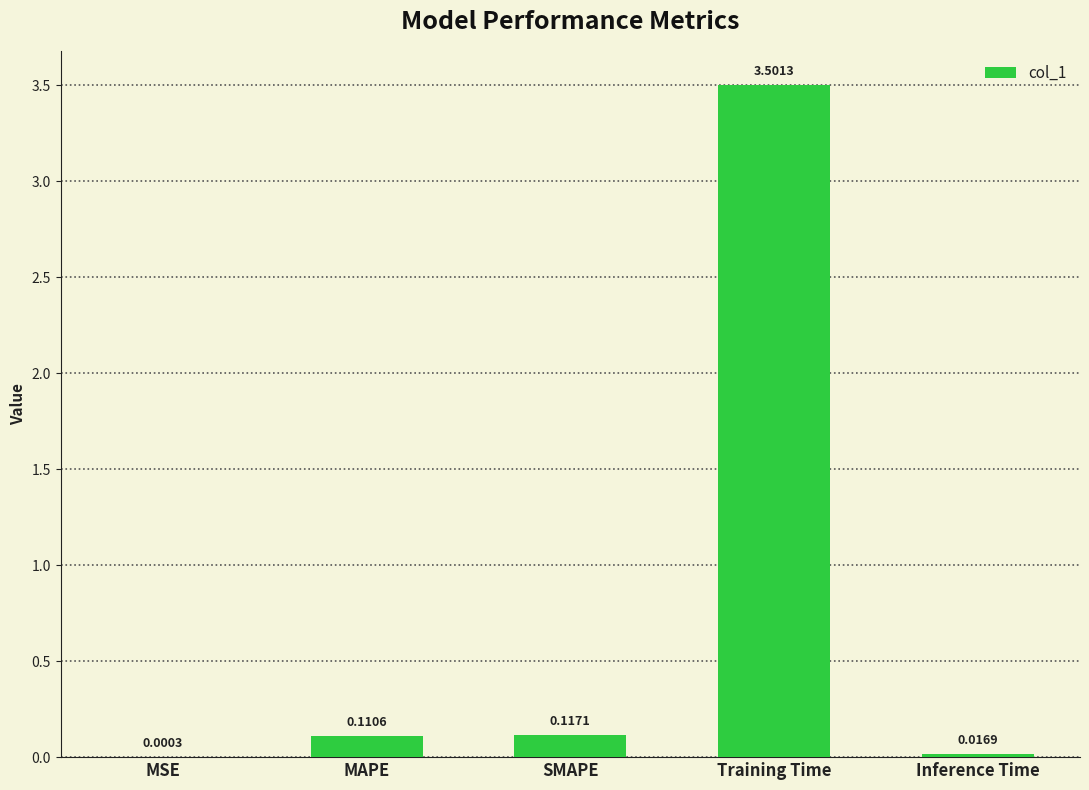

Which category has the highest value across all series?

Training Time